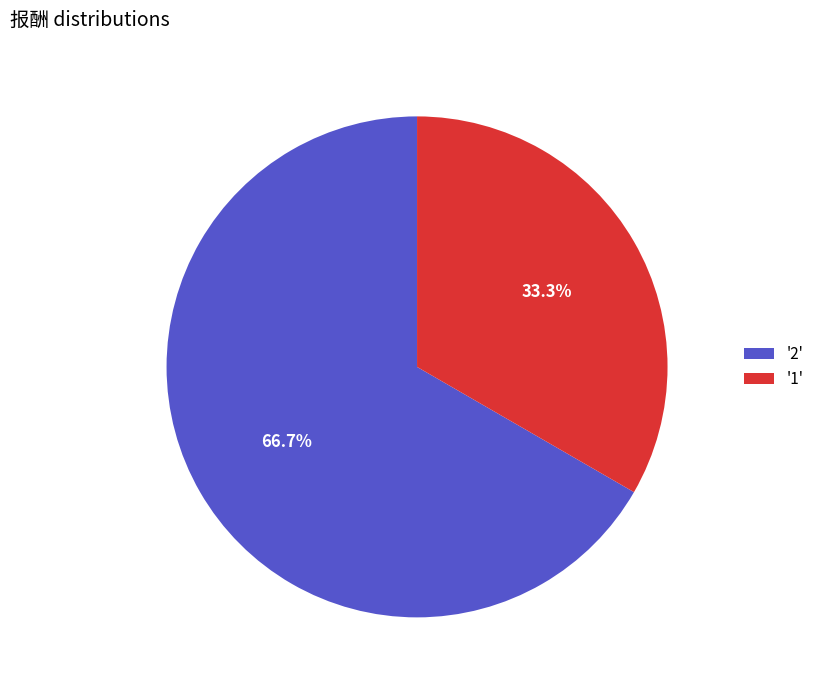

Rank the categories by value from lowest to highest.

'1', '2'